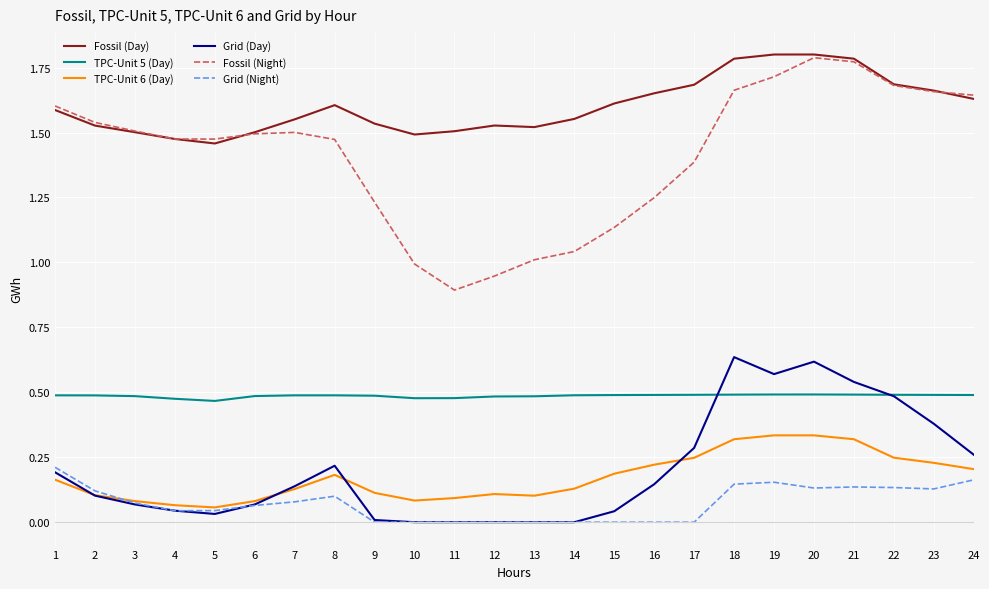

True or false: TPC-Unit 5 (Day) and Grid (Night) intersect in this chart.

False